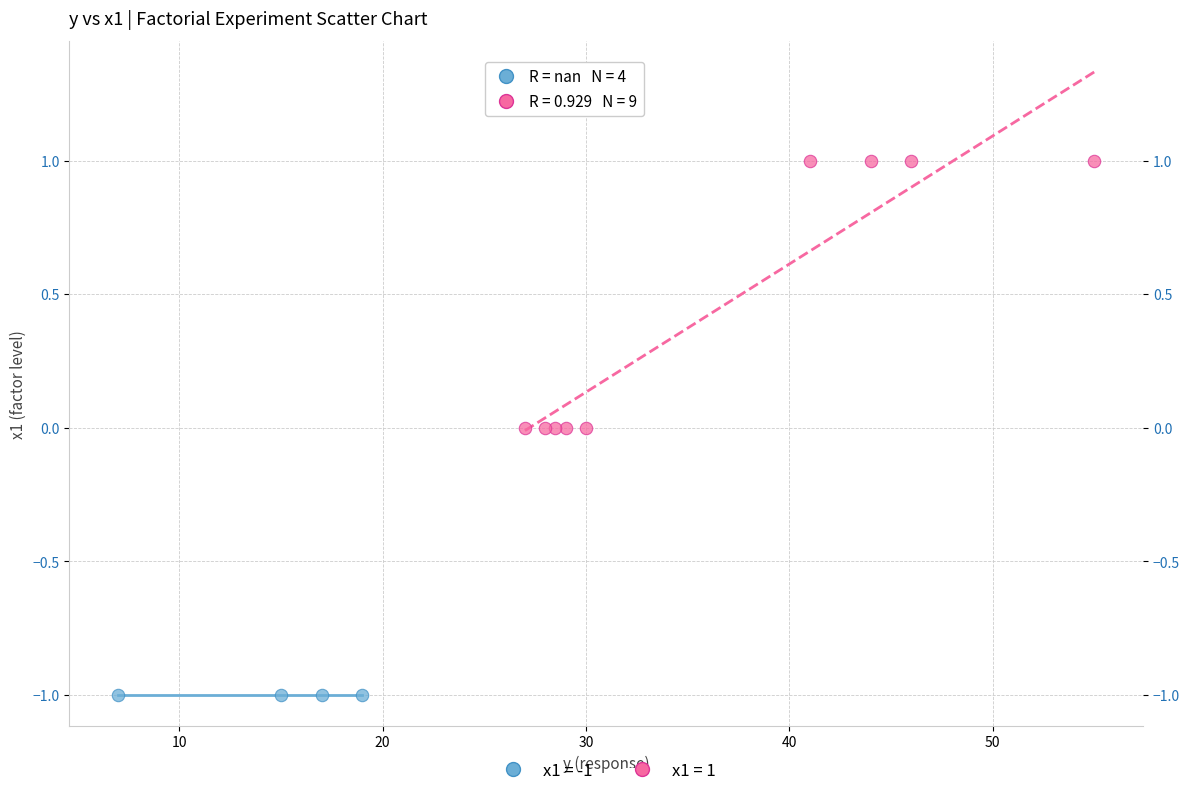

Which series reaches the minimum Y coordinate?

x1 = -1